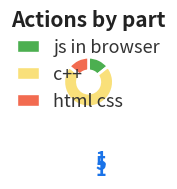

What is the largest slice in the pie chart?

c++